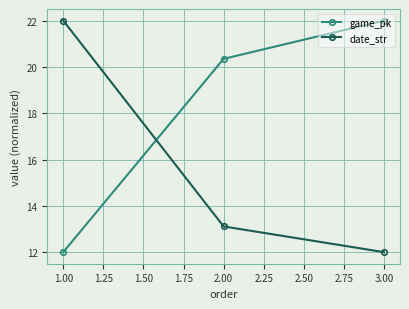

How many data points in game_pk are above 20?

2